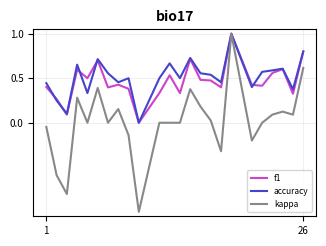

Which series has the largest range (max minus min)?

kappa